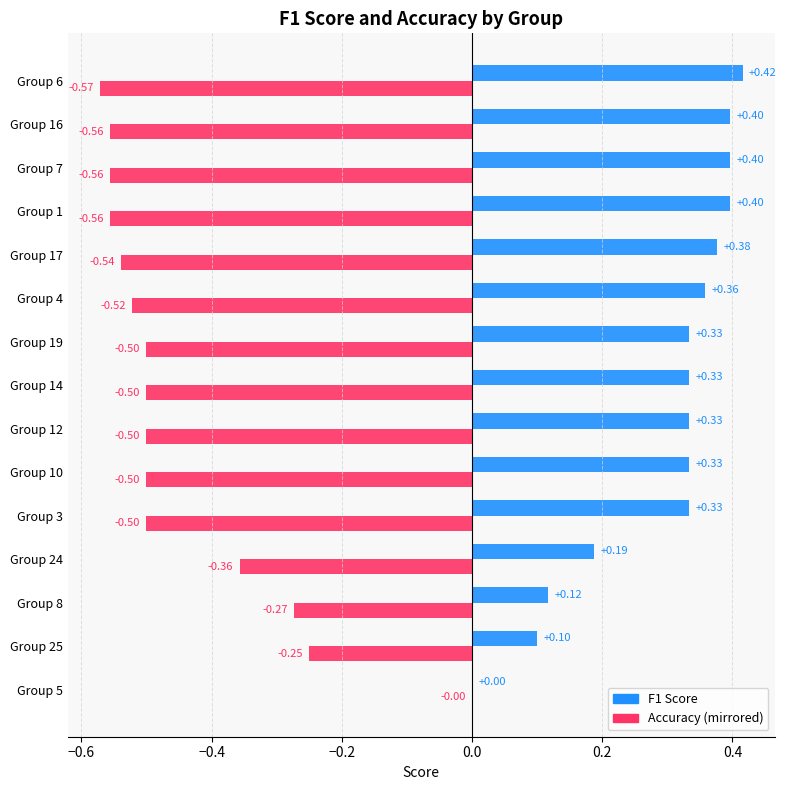

Between Group 5 and Group 7, which series saw the biggest shift?

Accuracy (mirrored)